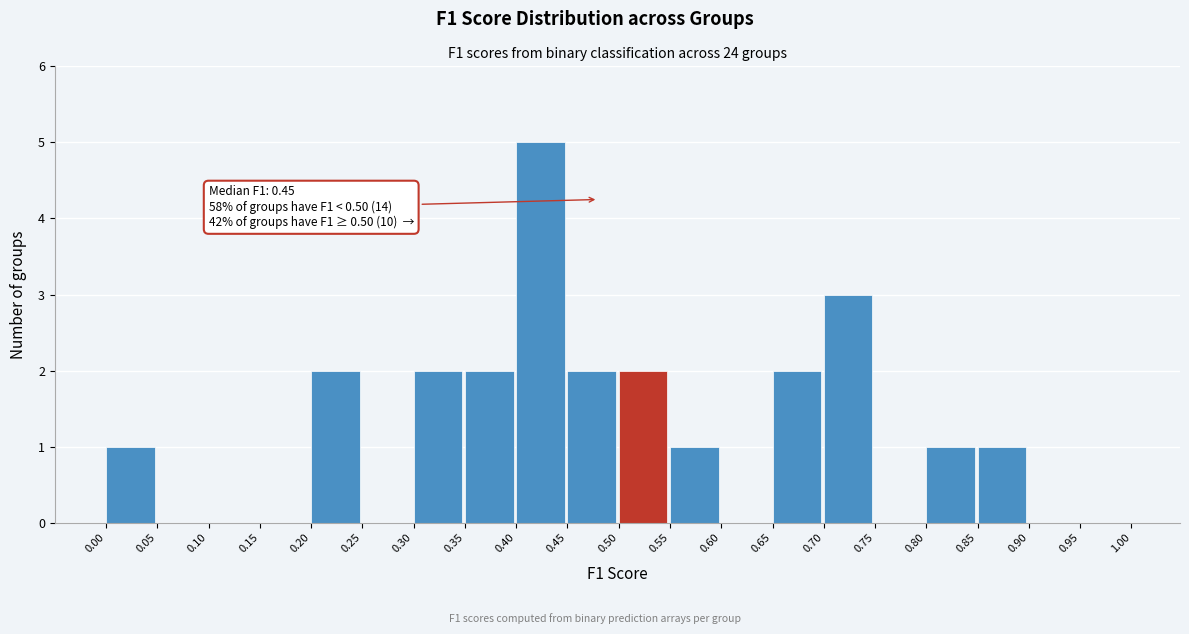

Over which range of the x-axis is the bar tallest?

0.40 to 0.45